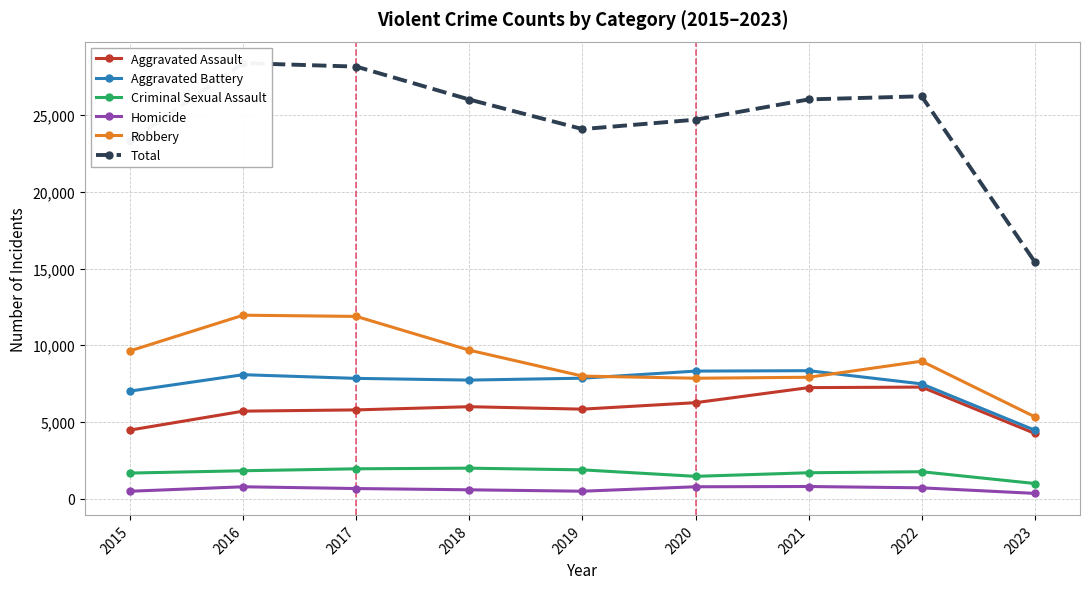

Which series has the largest total across all categories?

Total